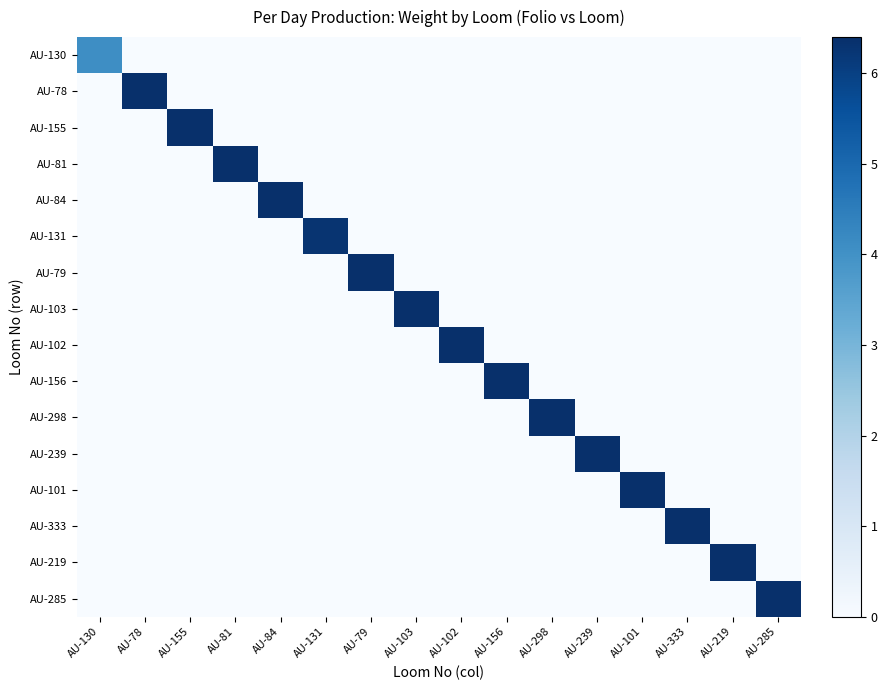

What is the greatest value displayed?

6.4